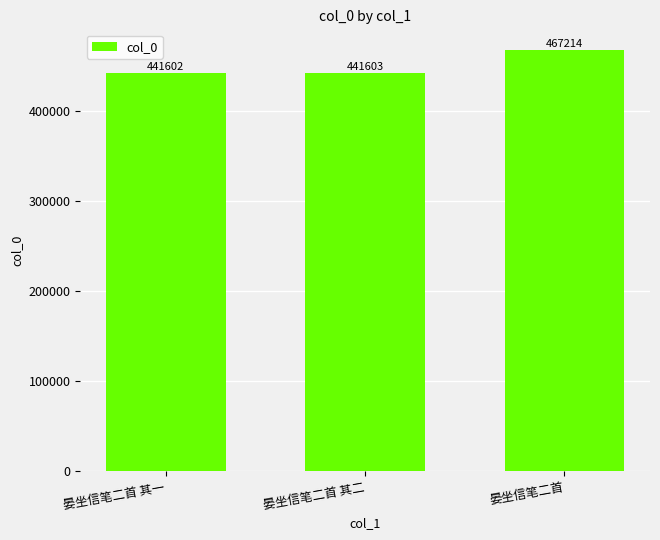

Rank the categories by value from lowest to highest.

晏坐信笔二首 其一, 晏坐信笔二首 其二, 晏坐信笔二首